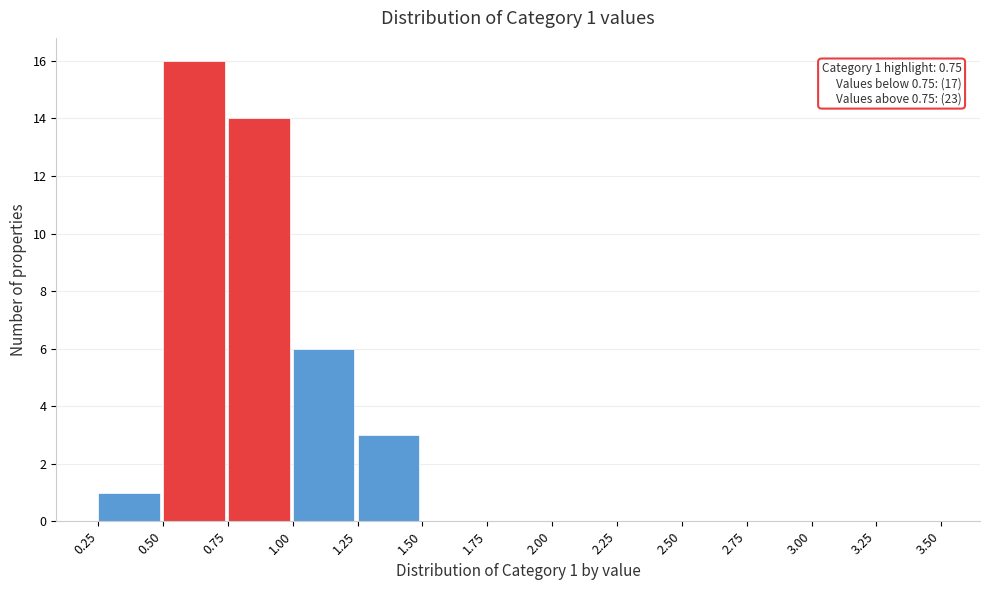

Which range on the x-axis has the tallest bar?

0.50 to 0.75